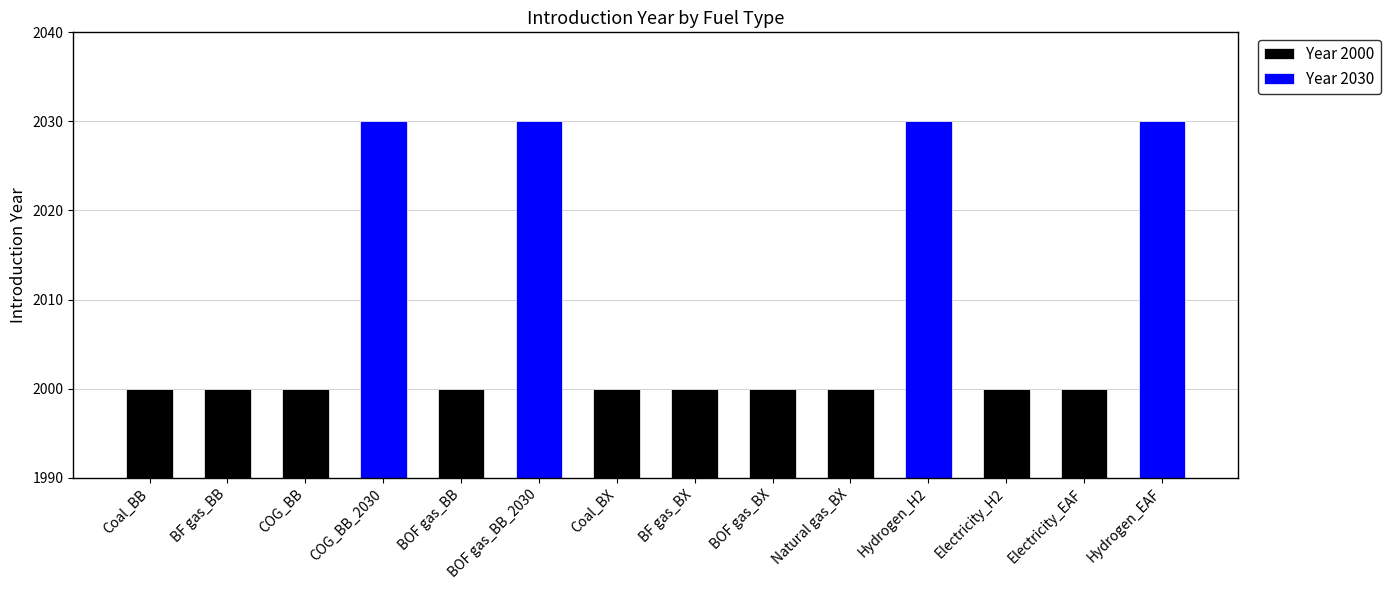

What is the difference between the second highest and minimum values?

30